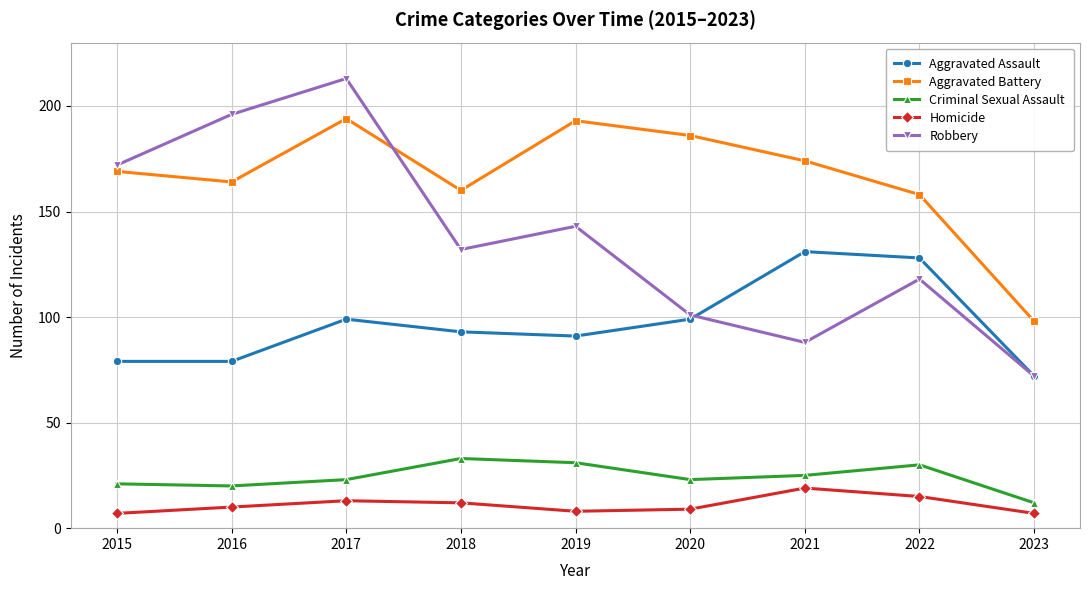

True or false: Robbery has a value of 213 at 2017.

True